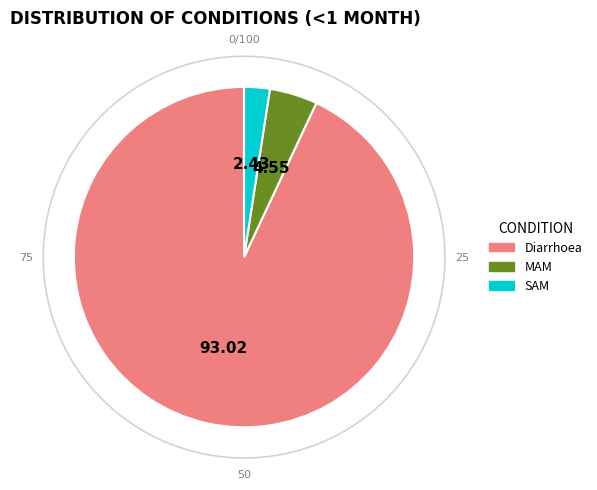

What percentage is the MAM slice, to the nearest percent?

5%